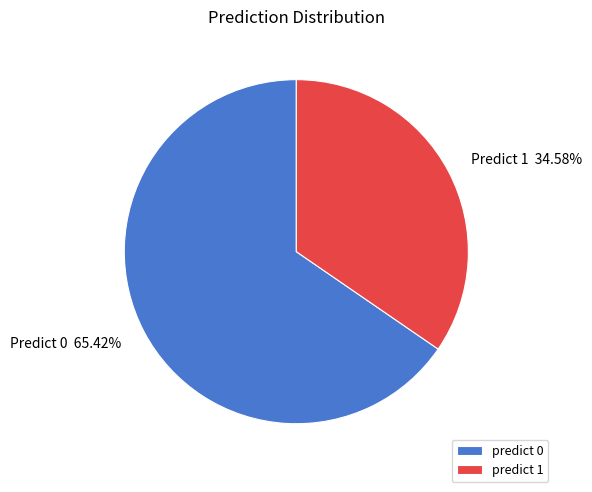

Which slice is the smallest?

predict 1